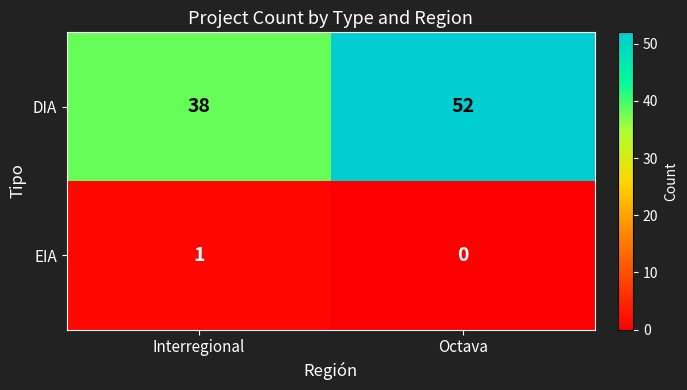

What is the greatest value displayed?

52